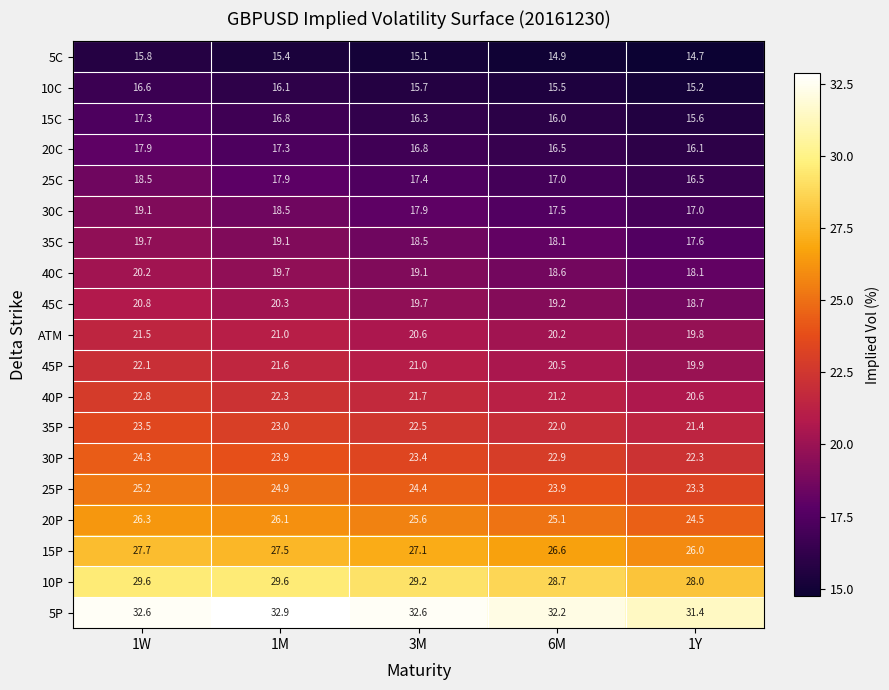

What is the sum of all 30P values?

116.8